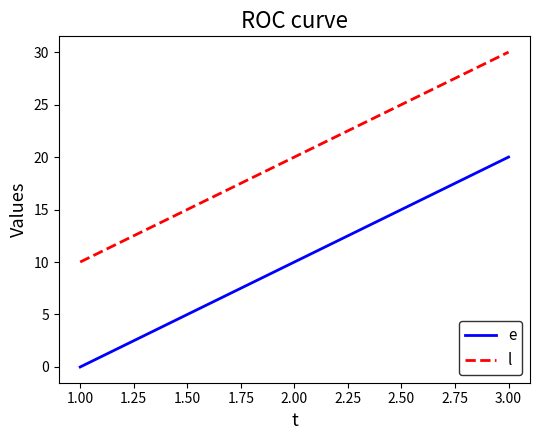

Reading left to right, transcribe all the data shown in this chart.

e: 0	10	20
l: 10	20	30